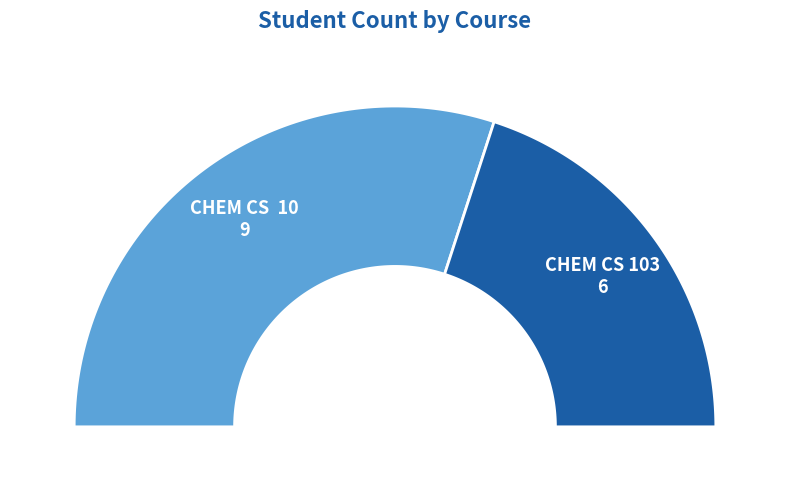

What percentage is the CHEM CS  10 slice, to the nearest percent?

60%